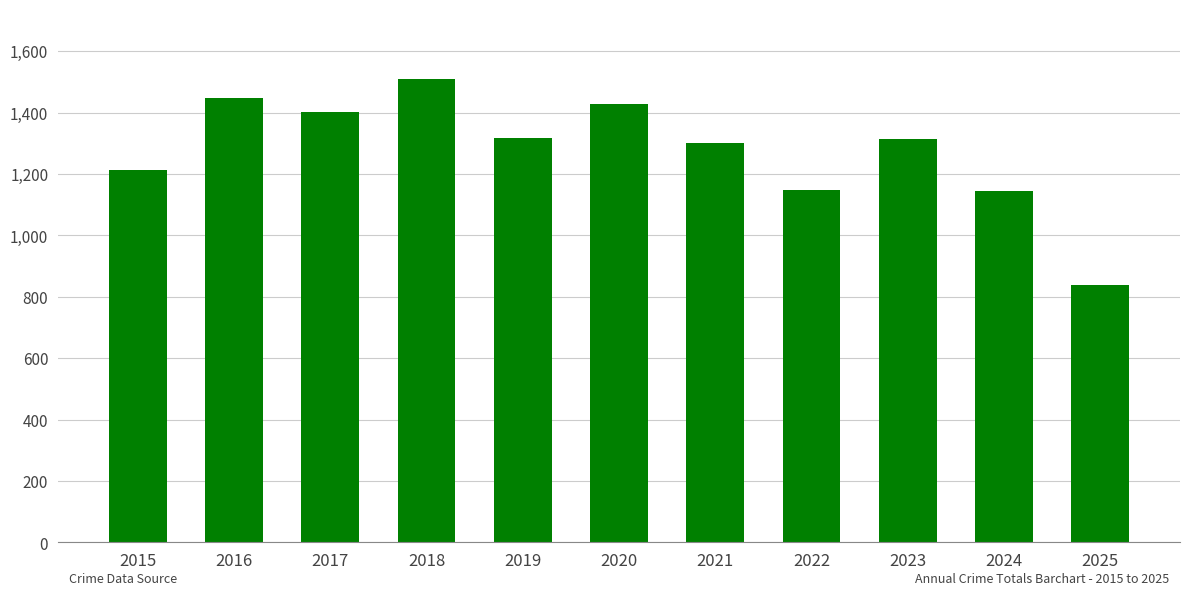

What is the sum of the values at 2017 and 2019?

2719